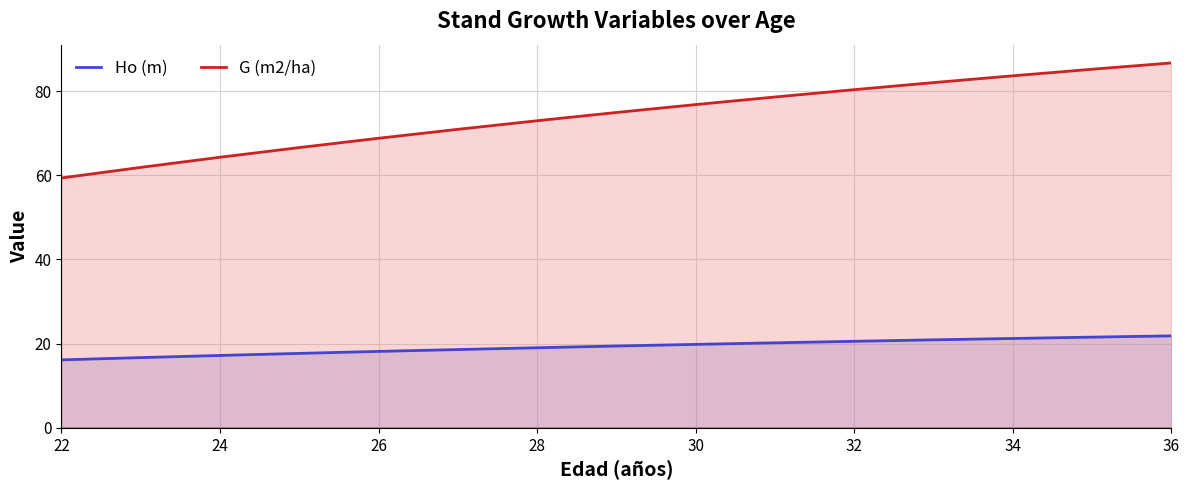

True or false: Ho (m) and G (m2/ha) cross at least once.

False